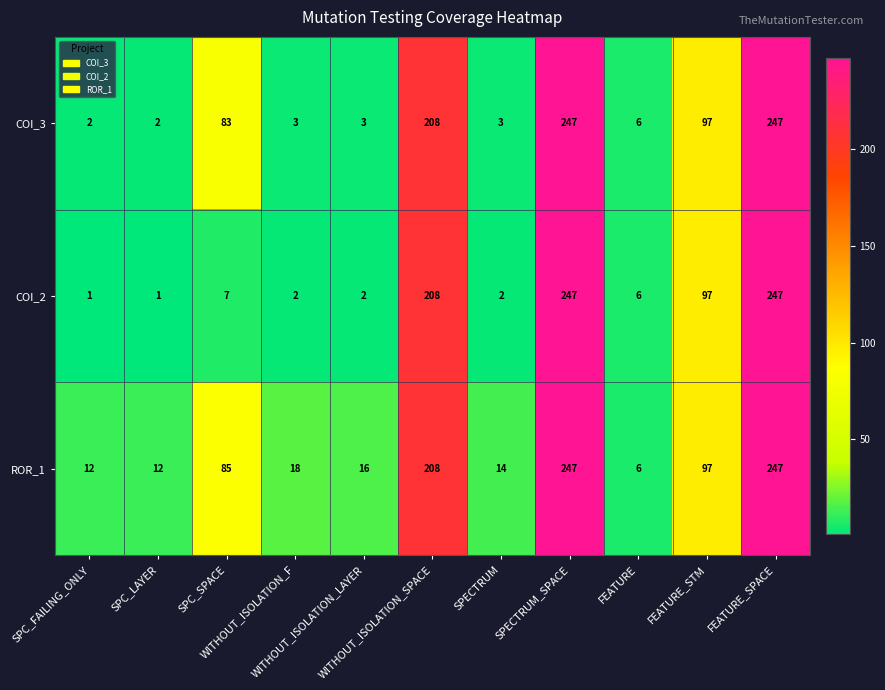

What is the difference between the second highest and second lowest values in the COI_3 series?

245